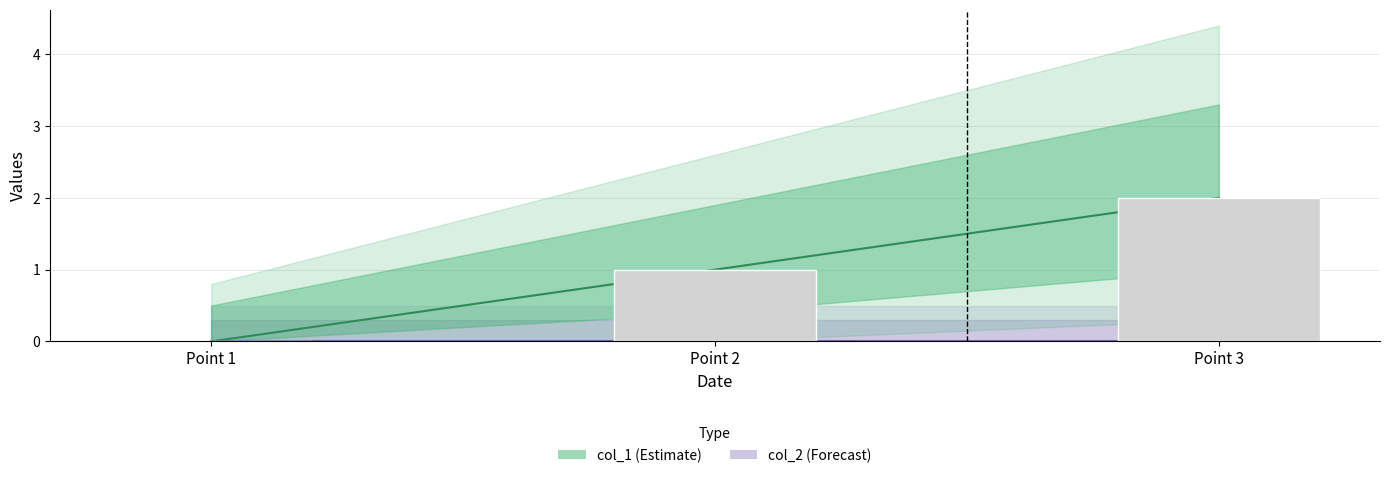

How many bars are there in total?

3